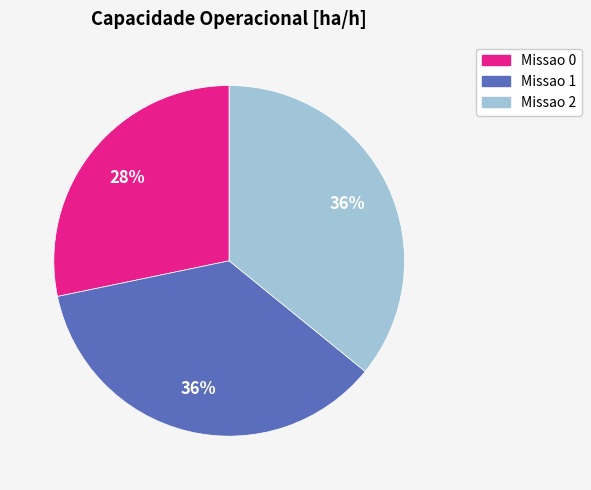

Which category has the smallest portion of the pie?

Missao 0